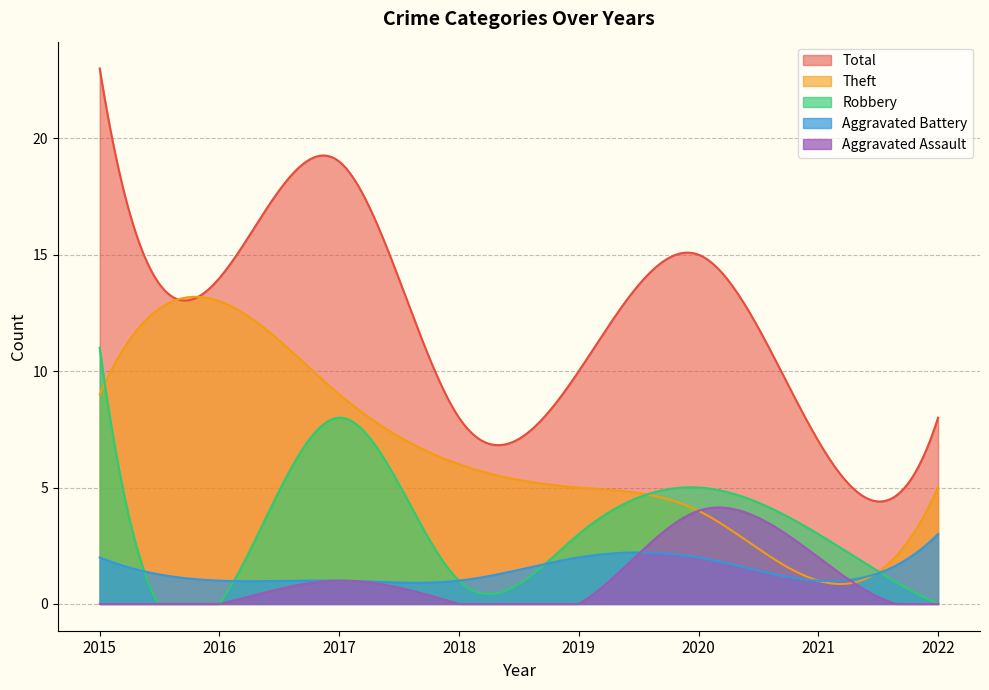

List the labels in order of Total value, smallest first.

2021, 2018, 2022, 2019, 2016, 2020, 2017, 2015